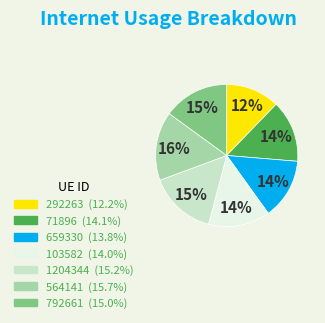

Approximately how many times larger is the value at 792661 compared to 71896?

1.1